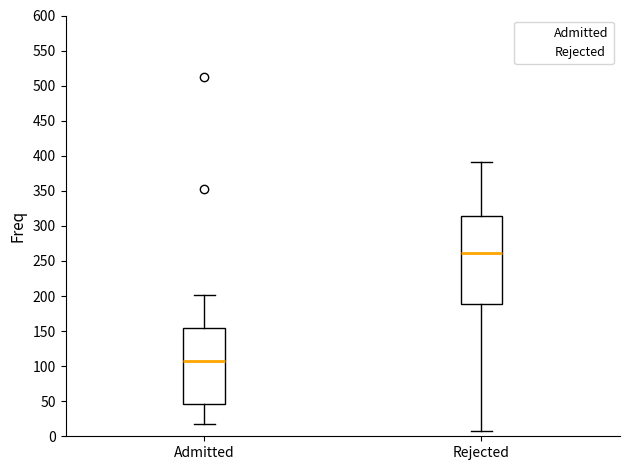

Where is the lower edge of the box for Rejected on the y-axis? The values are not printed on the chart, so give them approximately, as read against the axis.

190